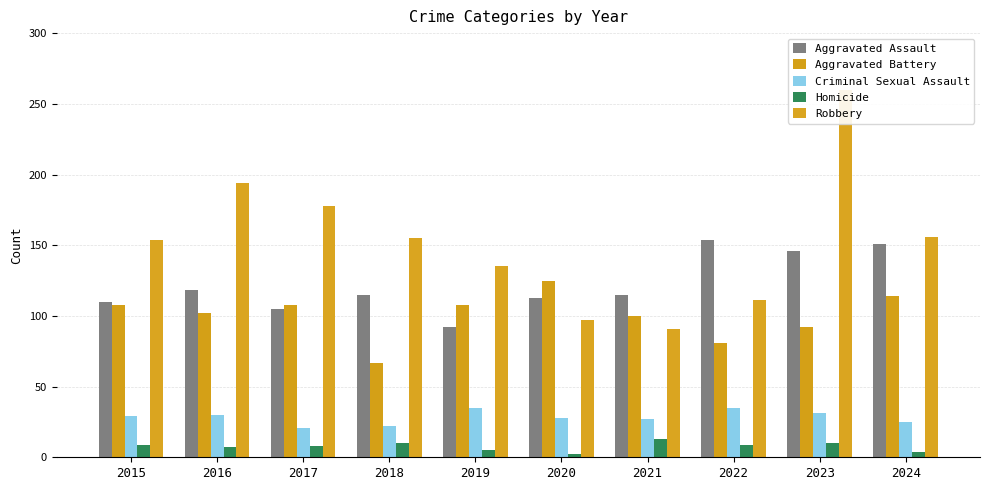

What is the maximum value for Criminal Sexual Assault?

35